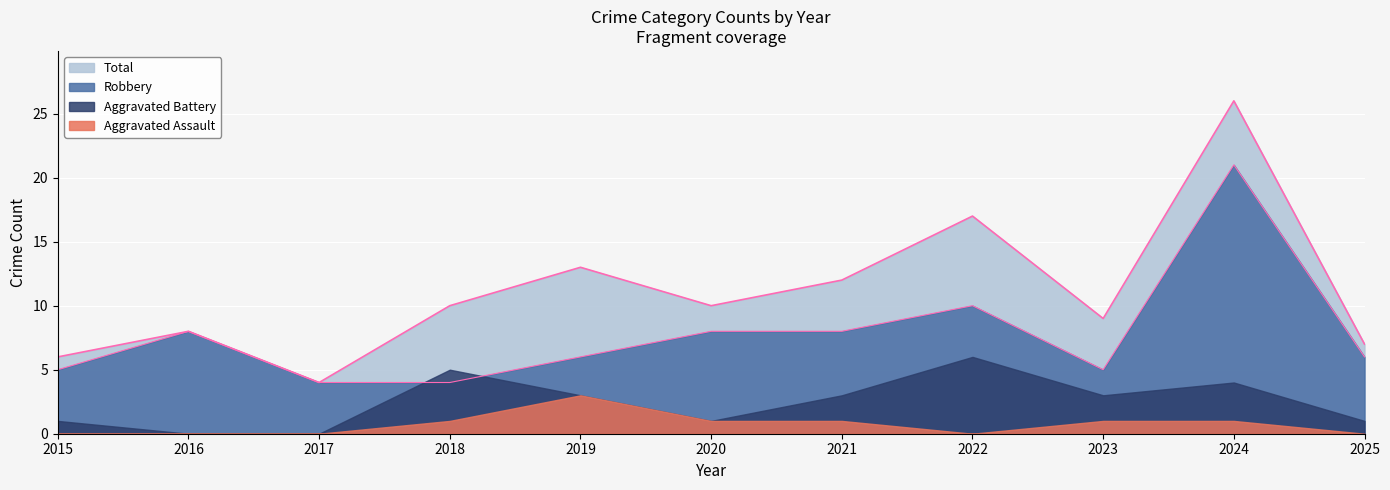

Which series has the widest spread of values?

Total